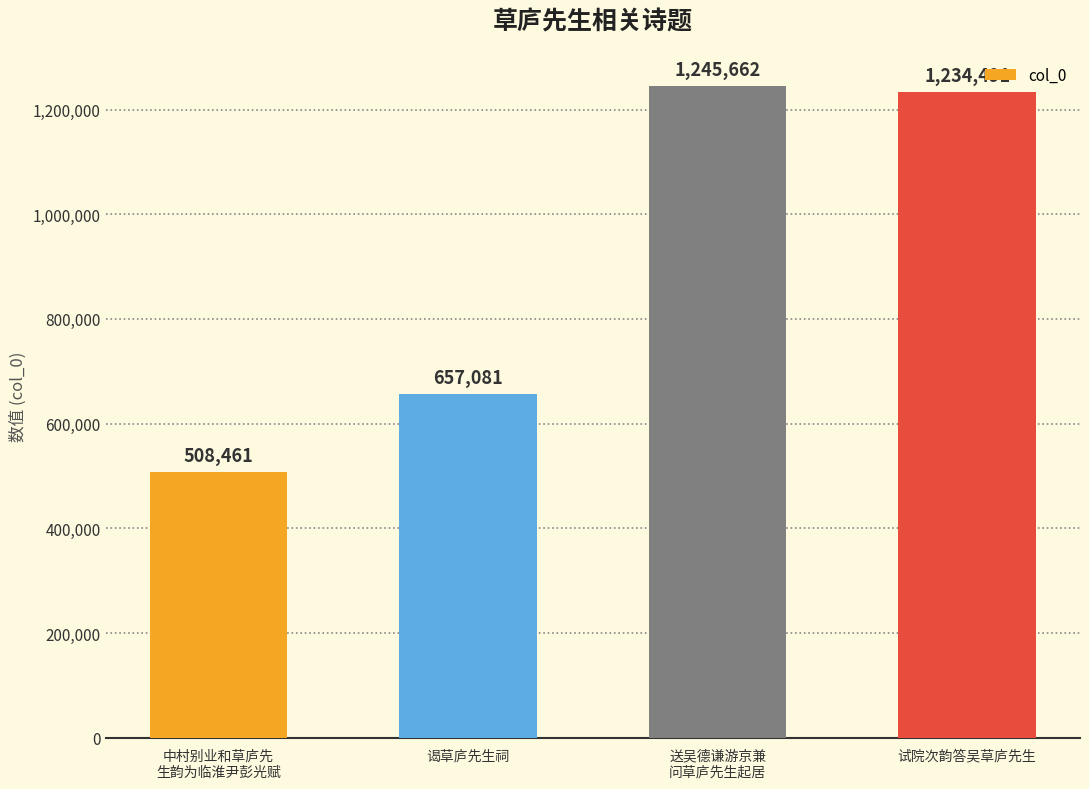

Approximately how many times larger is the value at 送吴德谦游京兼
问草庐先生起居 compared to 试院次韵答吴草庐先生?

1.0